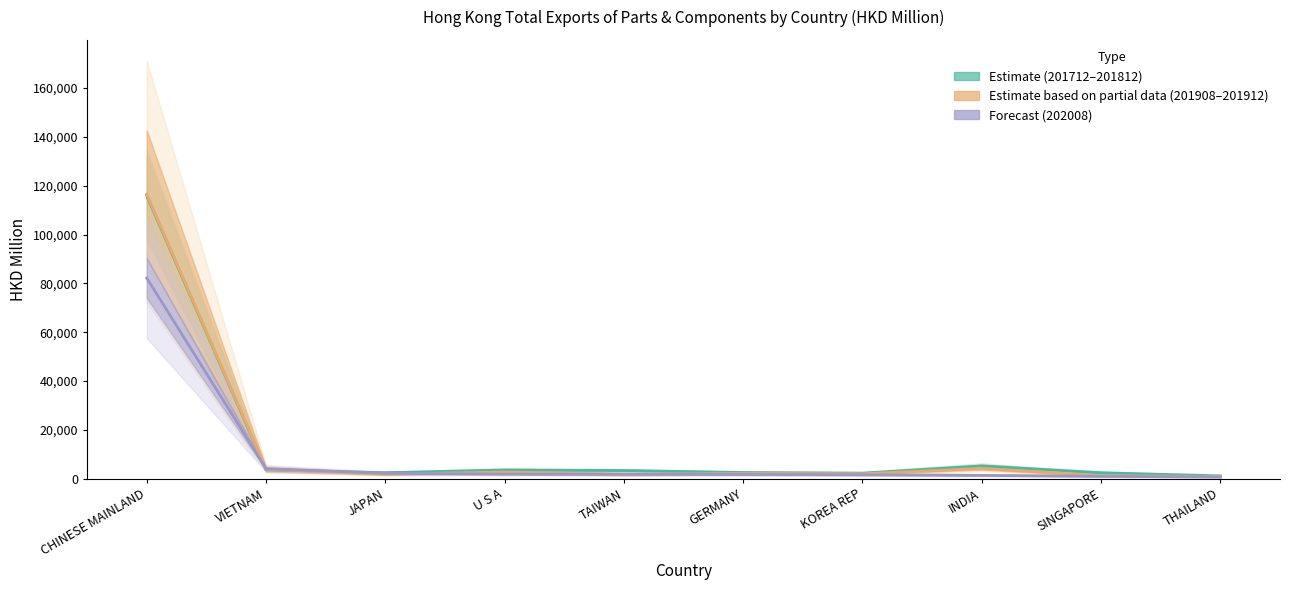

True or false: 201712 has a value of 5012.3 at TAIWAN.

False